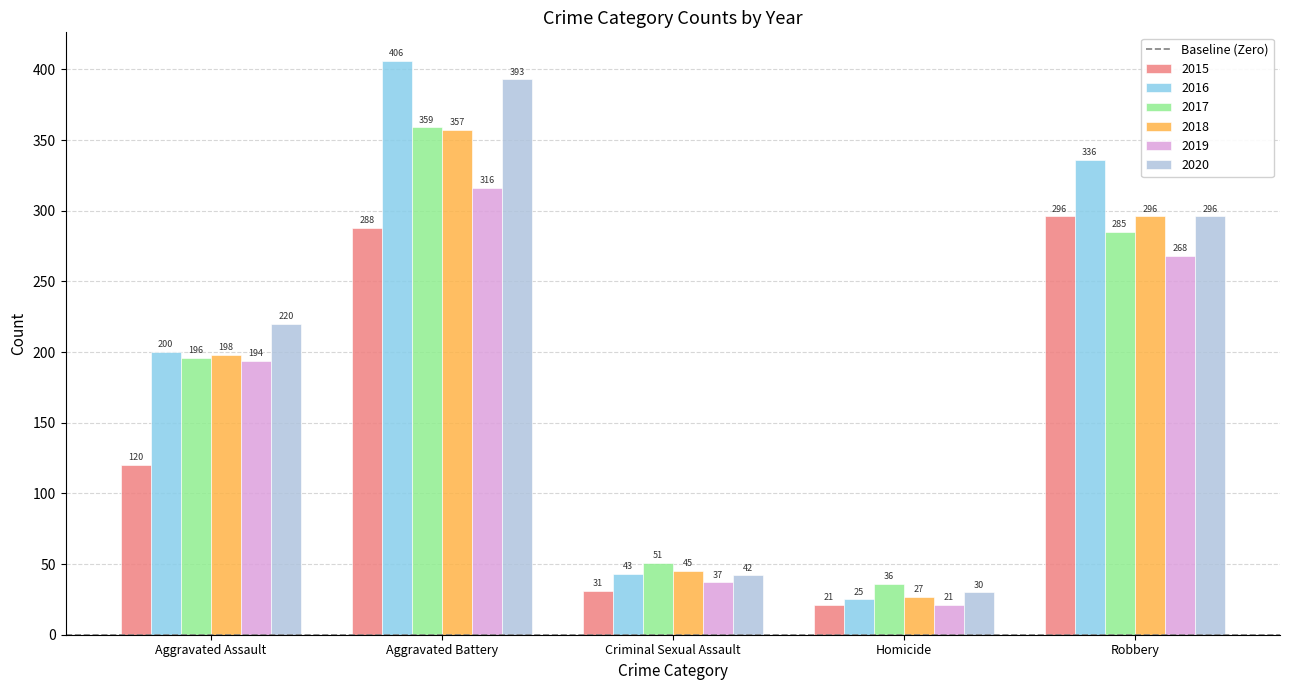

How many categories are shown in the chart?

5